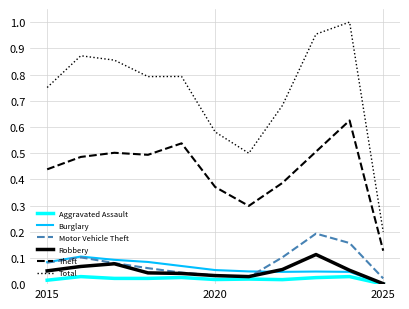

Which series has the largest total across all categories?

Total